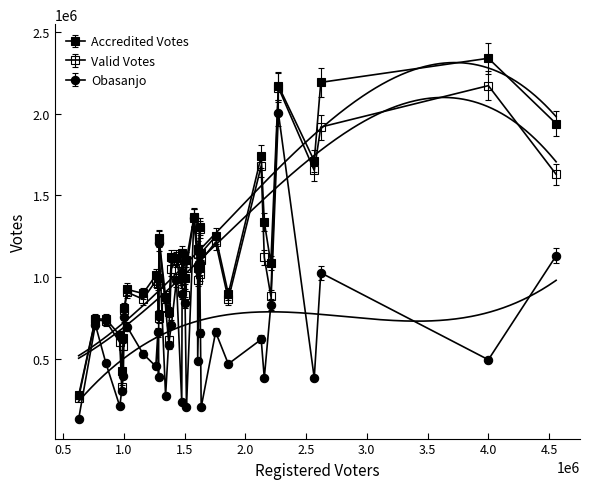

Reading left to right, list all the values displayed in this chart.

Accredited Votes: 769167	994033	1308326	897245	1739506	742917	1248897	1336480	1238175	1171867	807767	1118322	424056	1144887	1010175	1052885	1147952	2192248	2339792	1711212	879826	898692	624695	1939191	741289	1052789	1365367	995084	783914	1083806	1120931	2171215	1017849	923603	643388	1106567	274620
Valid Votes: 748034	955847	1292395	862193	1680542	738165	1213843	1120152	1233321	1142622	796626	1106812	325881	1126945	976136	1016481	1101909	1918365	2172182	1653161	815219	863989	574369	1628748	729266	983206	1361251	888863	611593	882571	1050370	2160133	929085	906069	599131	1053851	261163
Obasanjo: 386748	660780	1084574	466866	617291	708312	662422	380875	1207675	1072527	752823	979775	301185	897721	452328	656861	202502	1025347	492755	380914	272564	528778	390800	1129521	470936	486621	1360170	840988	582089	828725	706432	2003521	232258	694527	206984	200702	130243